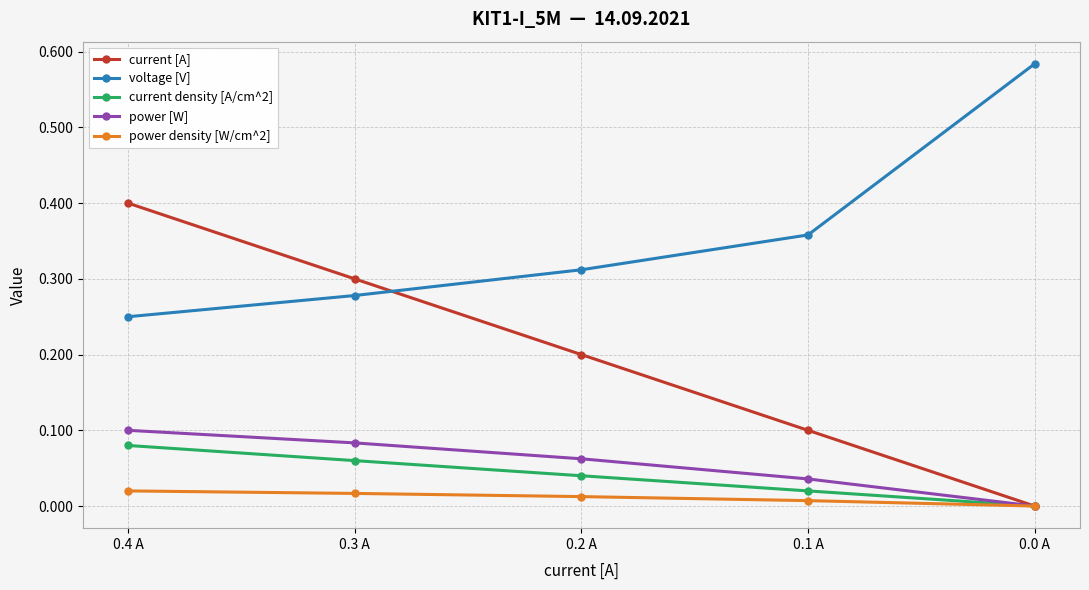

True or false: current density [A/cm^2] has more than 0 points higher than both neighbors.

False